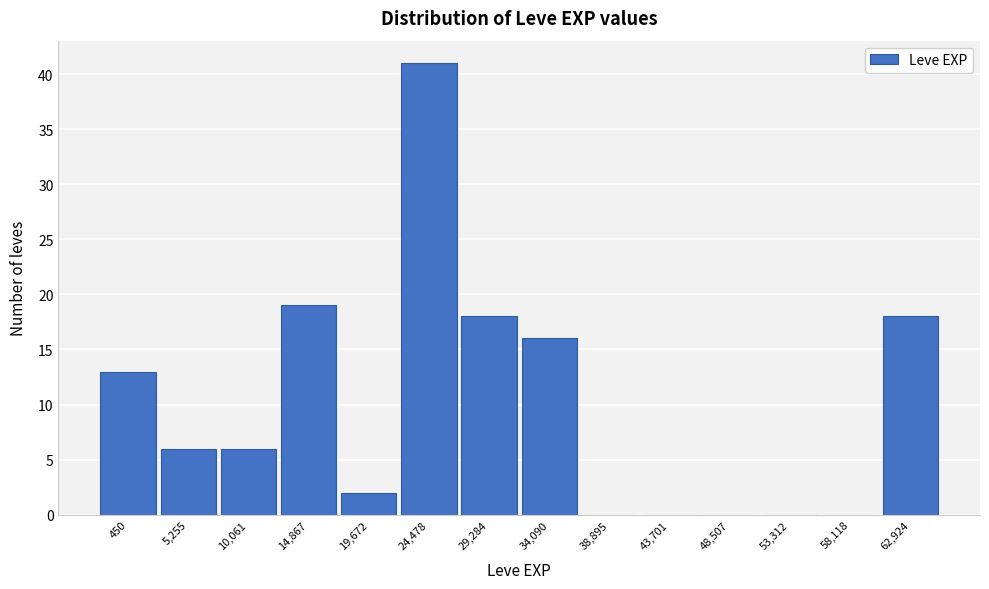

Reading left to right, transcribe all the data shown in this chart.

450=13	5,255=6	10,061=6	14,867=19	19,672=2	24,478=41	29,284=18	34,090=16	38,895=0	43,701=0	48,507=0	53,312=0	58,118=0	62,924=18